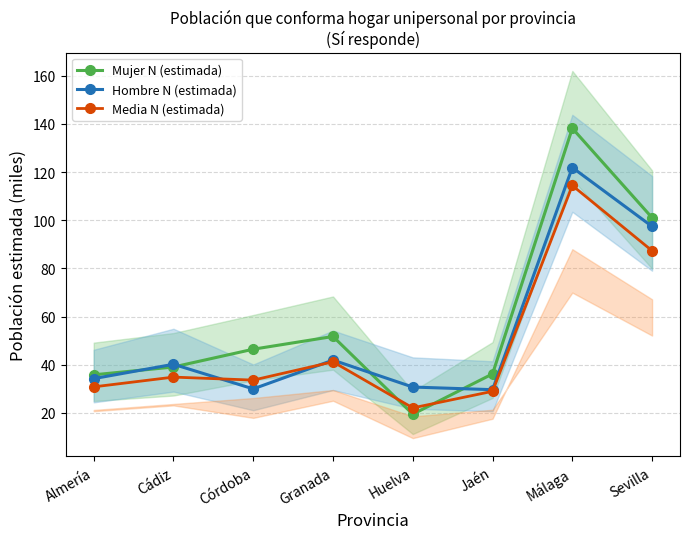

Is the value of Media N (estimada) at Huelva greater than the value of Hombre N (estimada) at Almería?

No